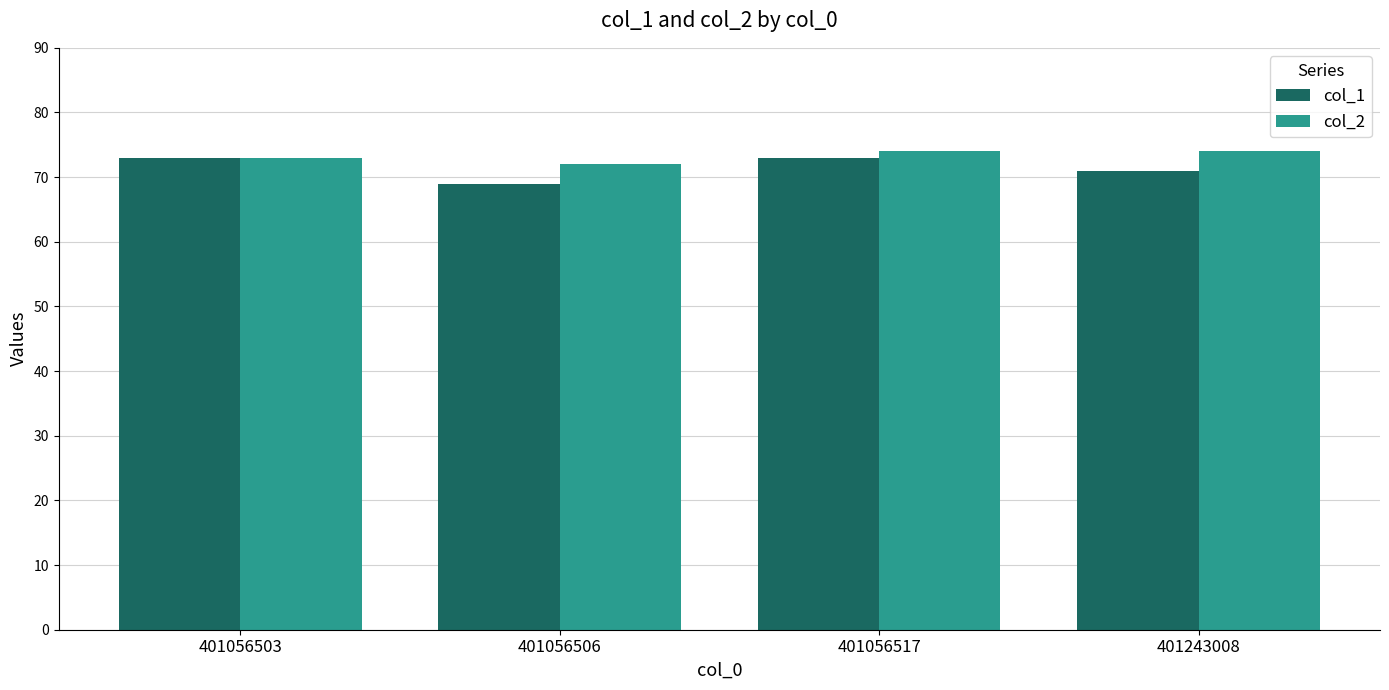

What is the sum of all col_2 values?

293